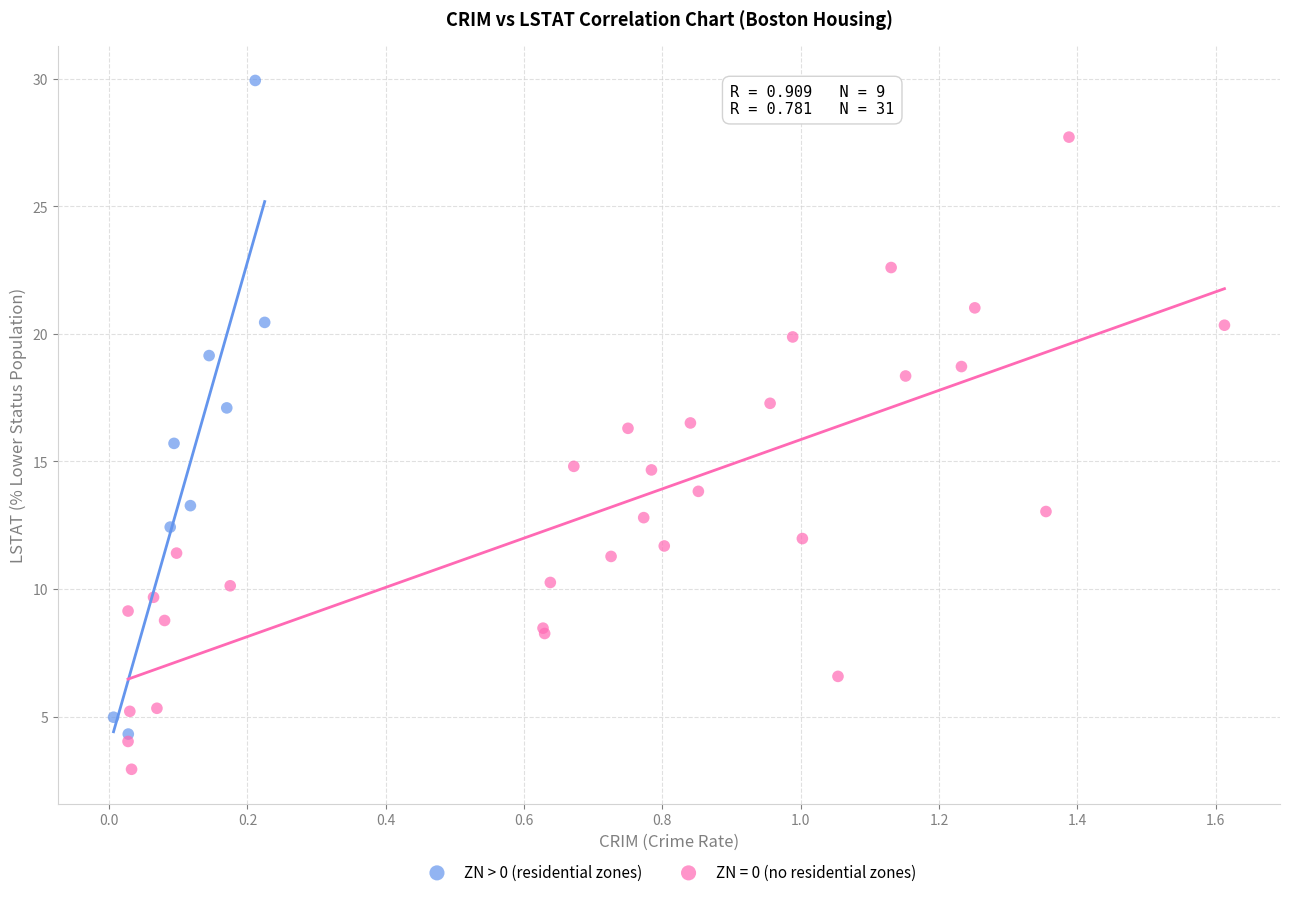

Which series contains the lowest Y value?

ZN = 0 (no residential zones)